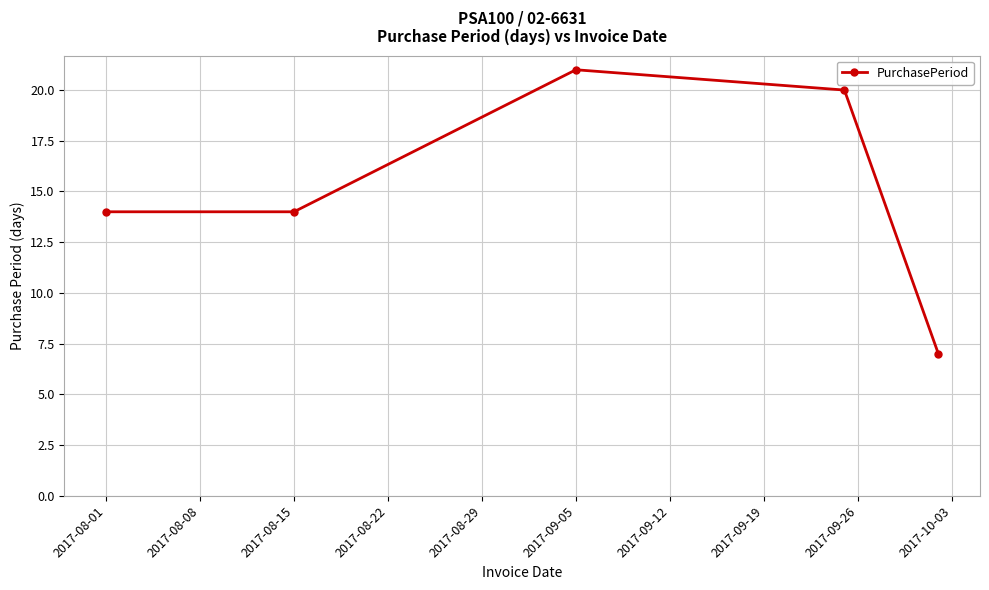

What is the smallest value displayed?

7